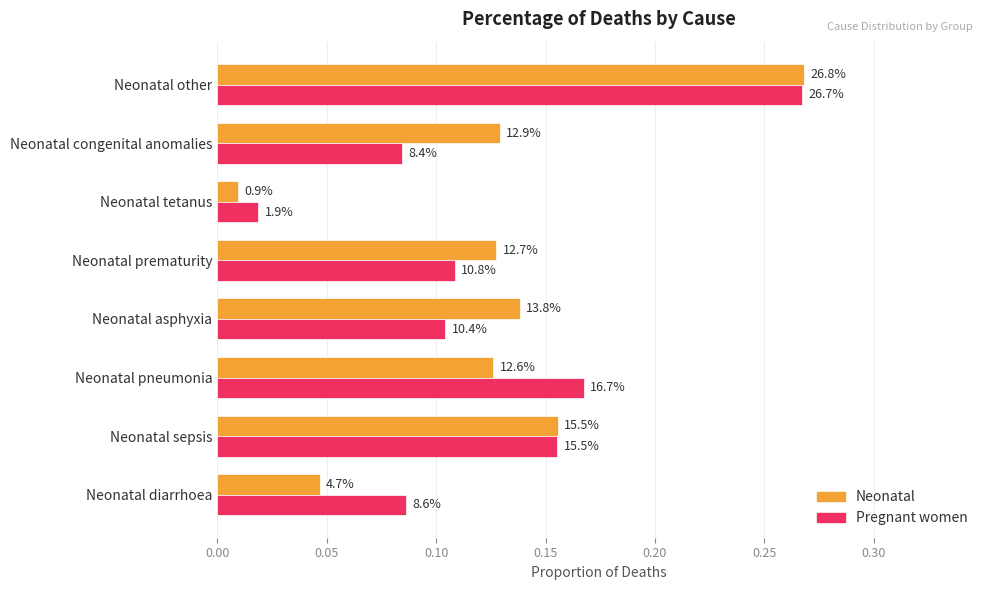

What are all the series names shown in the legend?

Neonatal, Pregnant women